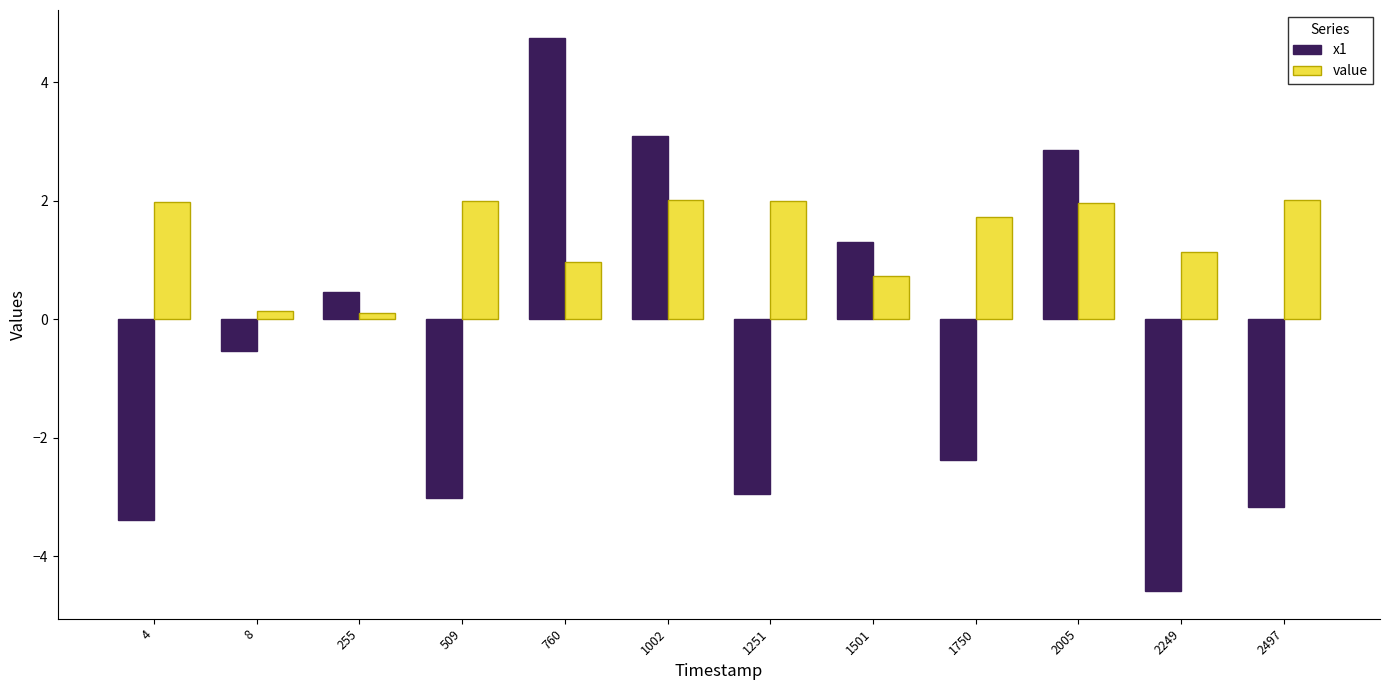

Is it true that value equals 2.0 at 1002?

True